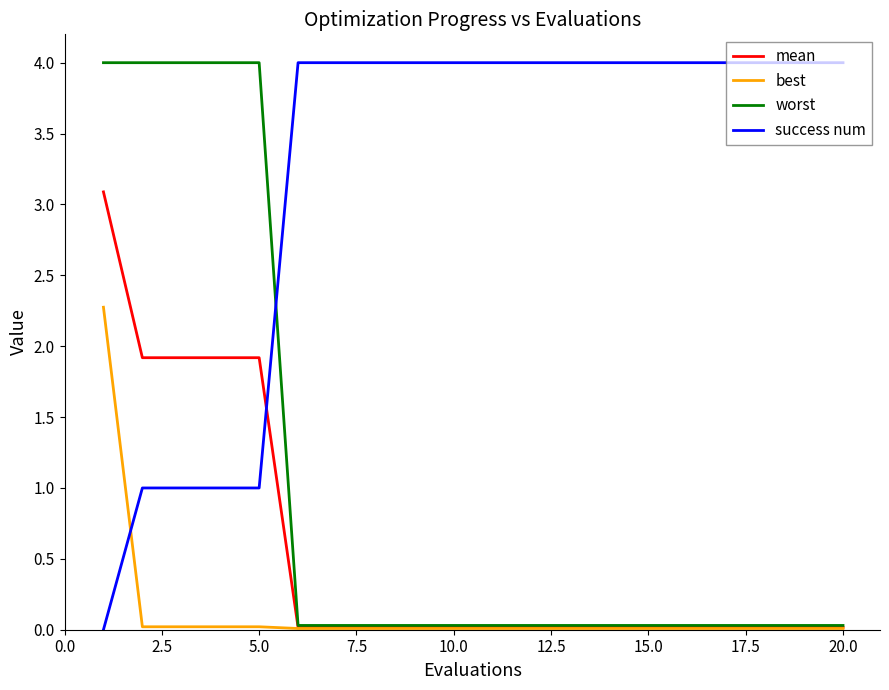

What is the maximum value for mean?

3.1